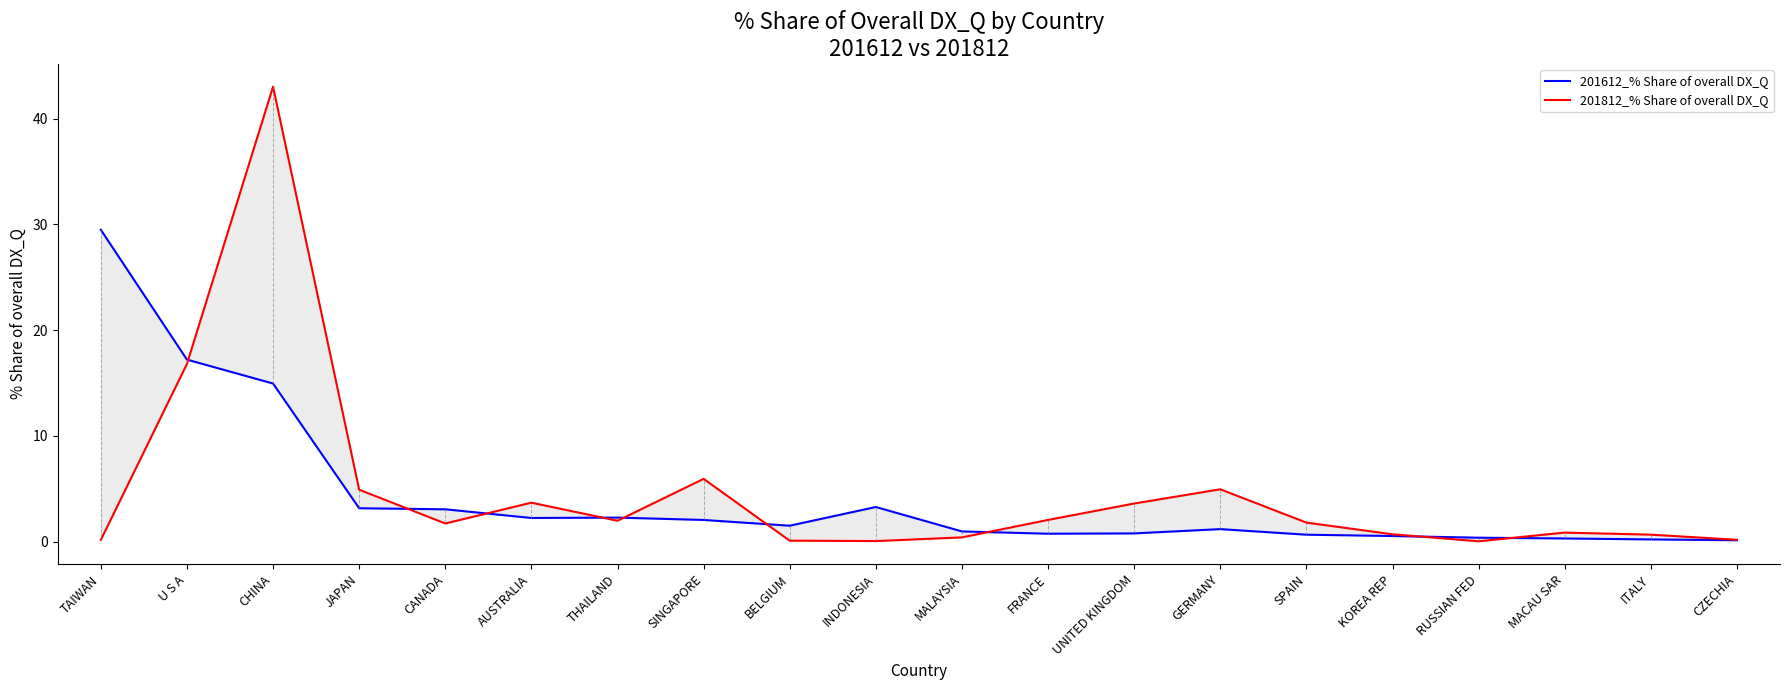

List the labels in order of 201812_% Share of overall DX_Q value, smallest first.

RUSSIAN FED, INDONESIA, BELGIUM, TAIWAN, CZECHIA, MALAYSIA, ITALY, KOREA REP, MACAU SAR, CANADA, SPAIN, THAILAND, FRANCE, UNITED KINGDOM, AUSTRALIA, JAPAN, GERMANY, SINGAPORE, U S A, CHINA